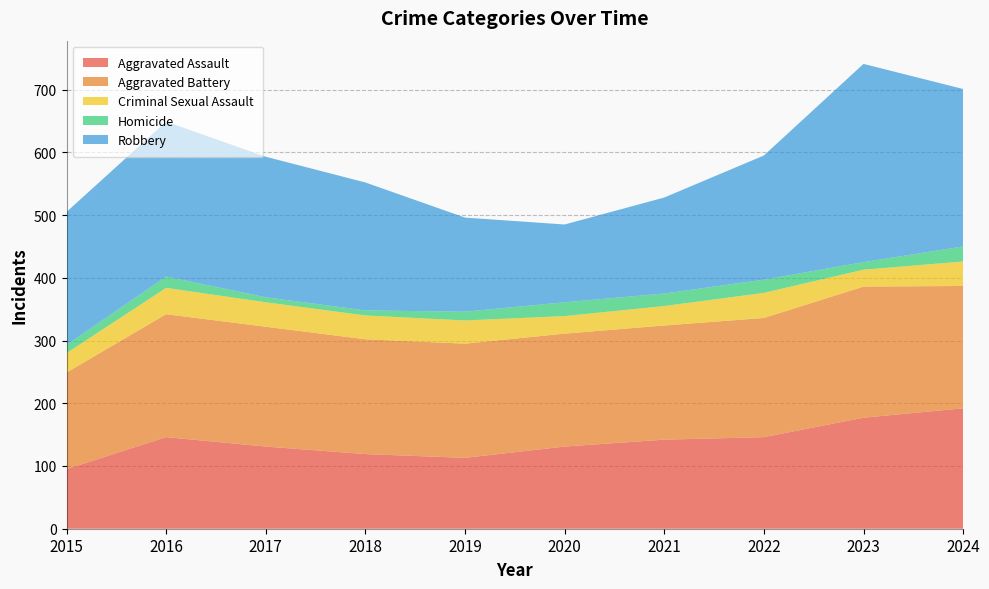

Reading left to right, transcribe all the data shown in this chart.

Aggravated Assault: 2015=95	2016=146	2017=131	2018=119	2019=113	2020=131	2021=142	2022=146	2023=177	2024=192
Aggravated Battery: 2015=154	2016=196	2017=191	2018=183	2019=182	2020=180	2021=182	2022=190	2023=209	2024=195
Criminal Sexual Assault: 2015=31	2016=42	2017=39	2018=38	2019=37	2020=28	2021=31	2022=40	2023=27	2024=39
Homicide: 2015=13	2016=18	2017=8	2018=8	2019=14	2020=22	2021=20	2022=21	2023=12	2024=24
Robbery: 2015=212	2016=247	2017=224	2018=204	2019=150	2020=124	2021=153	2022=198	2023=316	2024=251